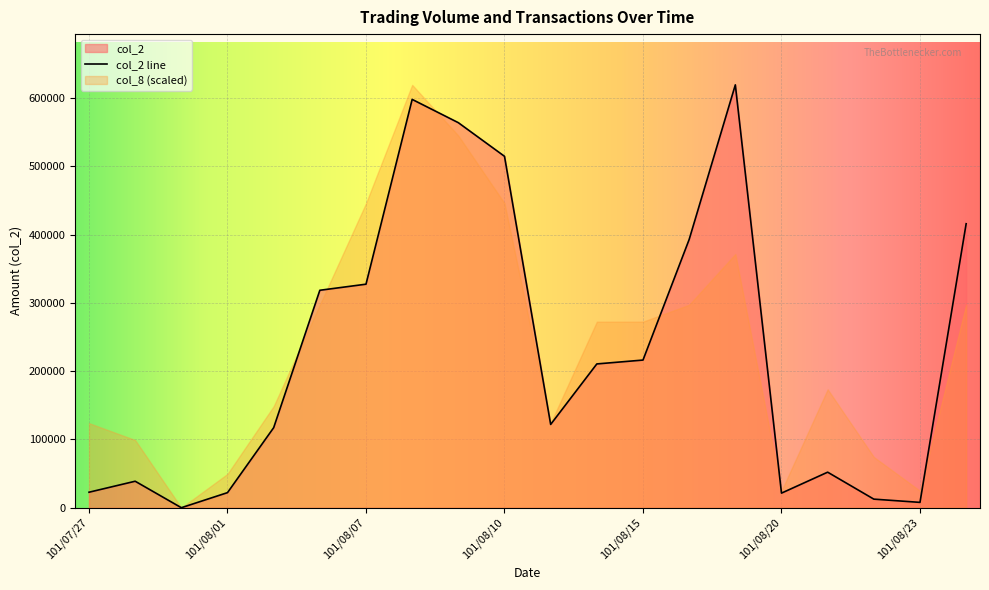

Reading left to right, list all the values displayed in this chart.

101/07/27=22670	101/07/30=38760	101/07/31=0	101/08/01=22070	101/08/03=117180	101/08/06=318380	101/08/07=327300	101/08/08=597880	101/08/09=563780	101/08/10=514540	101/08/13=121950	101/08/14=210530	101/08/15=216190	101/08/16=392760	101/08/17=619170	101/08/20=21350	101/08/21=52020	101/08/22=12550	101/08/23=7800	101/08/24=415800